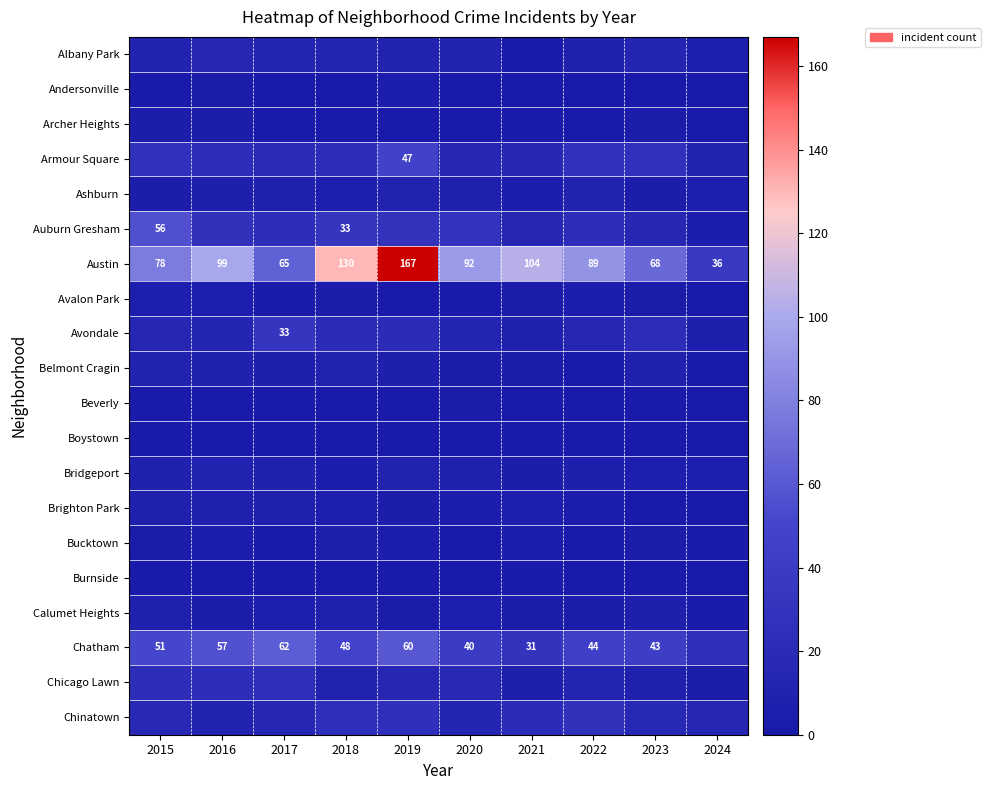

At which label does Austin reach its minimum?

2024